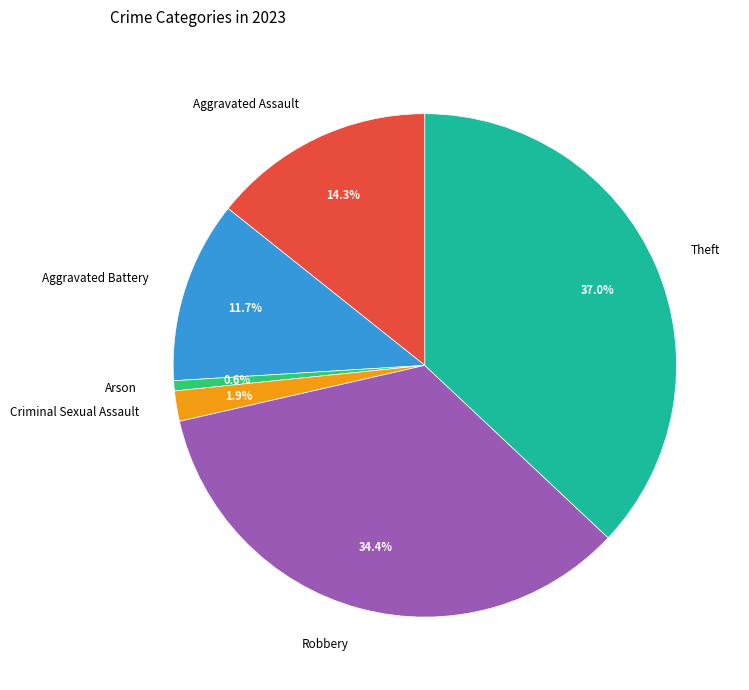

How many slices are in this pie chart?

6